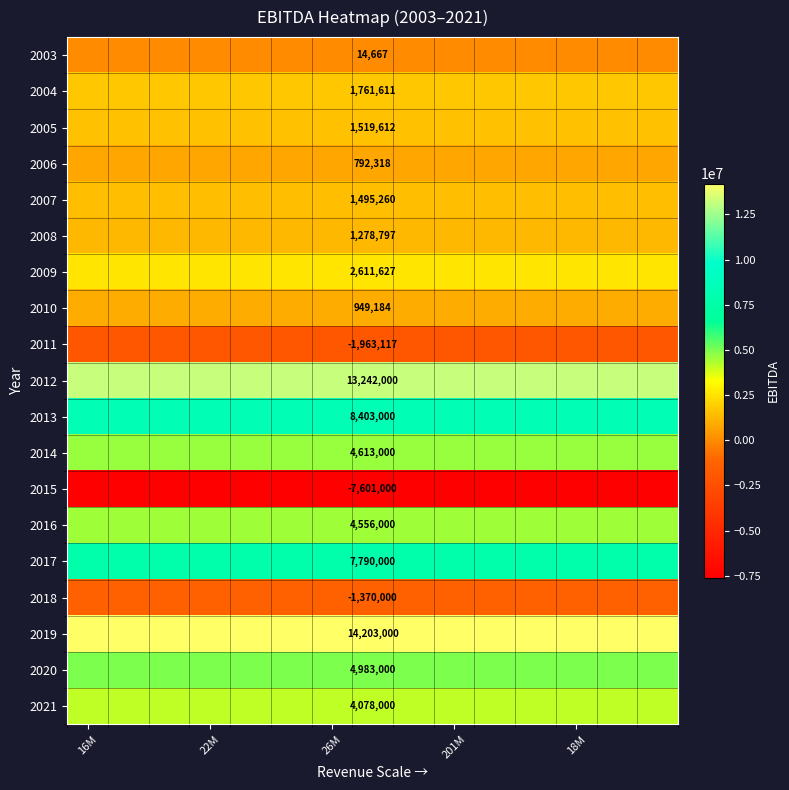

What is the total value across all series at 7?

61356959